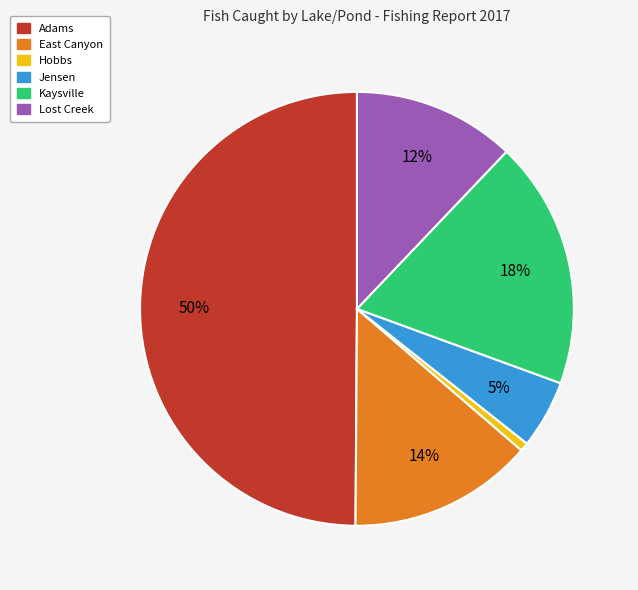

Is it true that Lost Creek is 12% of the pie?

True